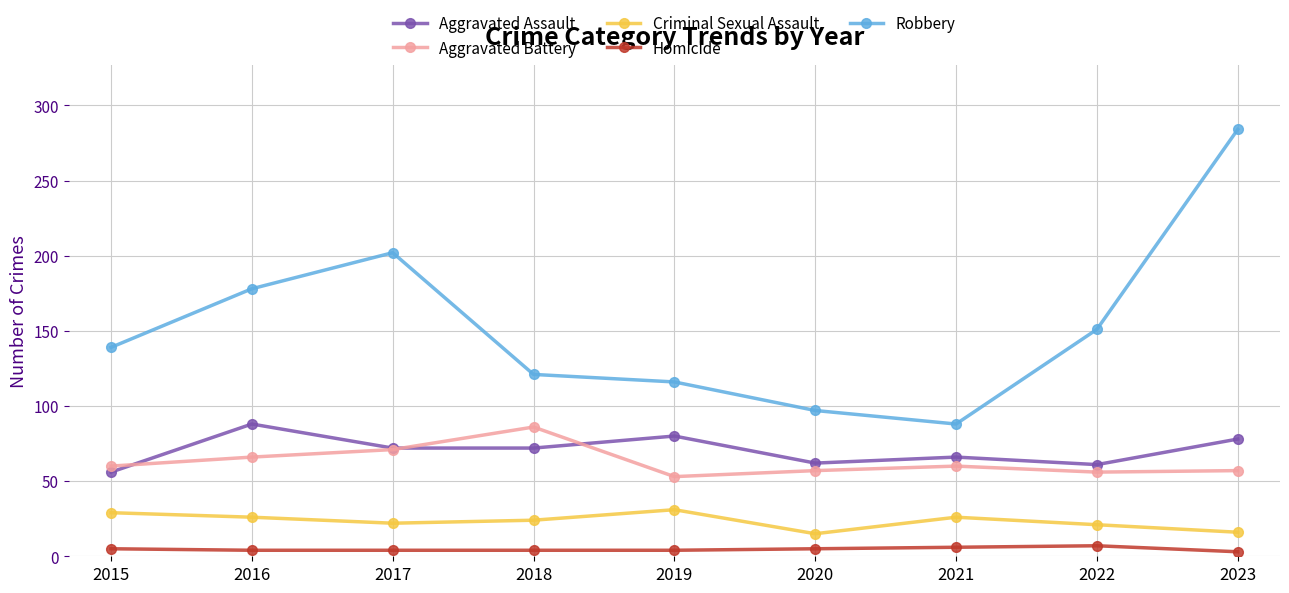

How many lines are shown in the chart?

5